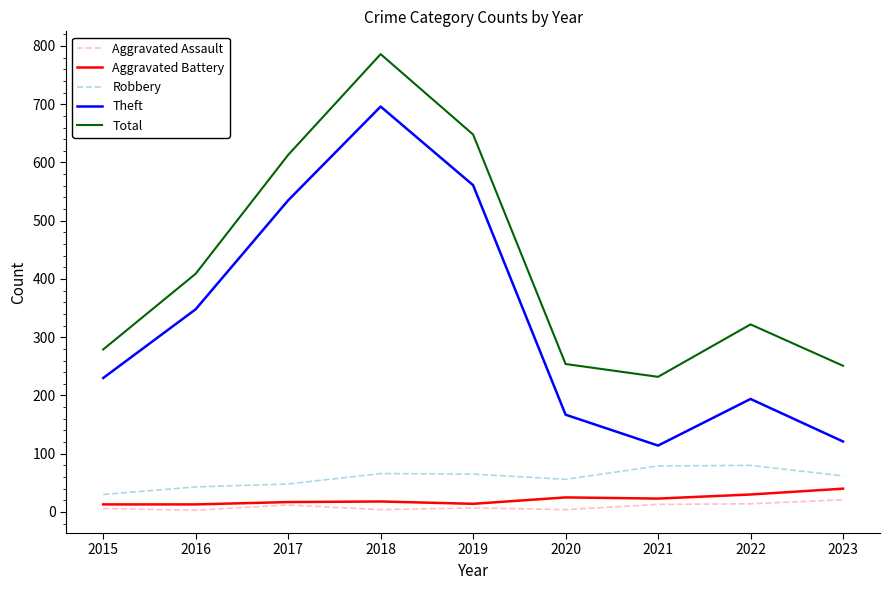

What is the spread (max minus min) of values at 2022?

308